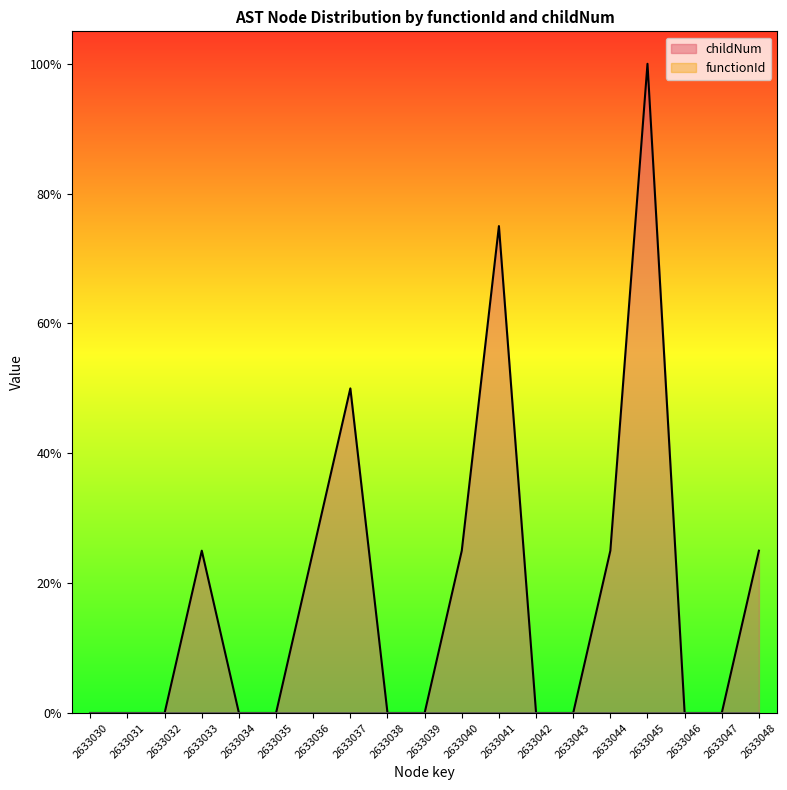

List the labels in order of value, largest first.

2633045, 2633041, 2633037, 2633033, 2633036, 2633040, 2633044, 2633048, 2633030, 2633031, 2633032, 2633034, 2633035, 2633038, 2633039, 2633042, 2633043, 2633046, 2633047